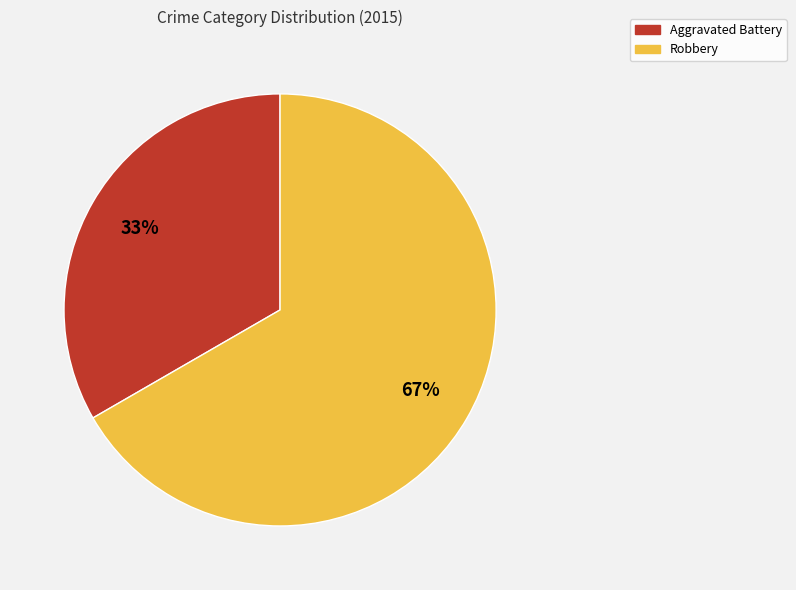

Is it true that Aggravated Battery is 47% of the pie?

False